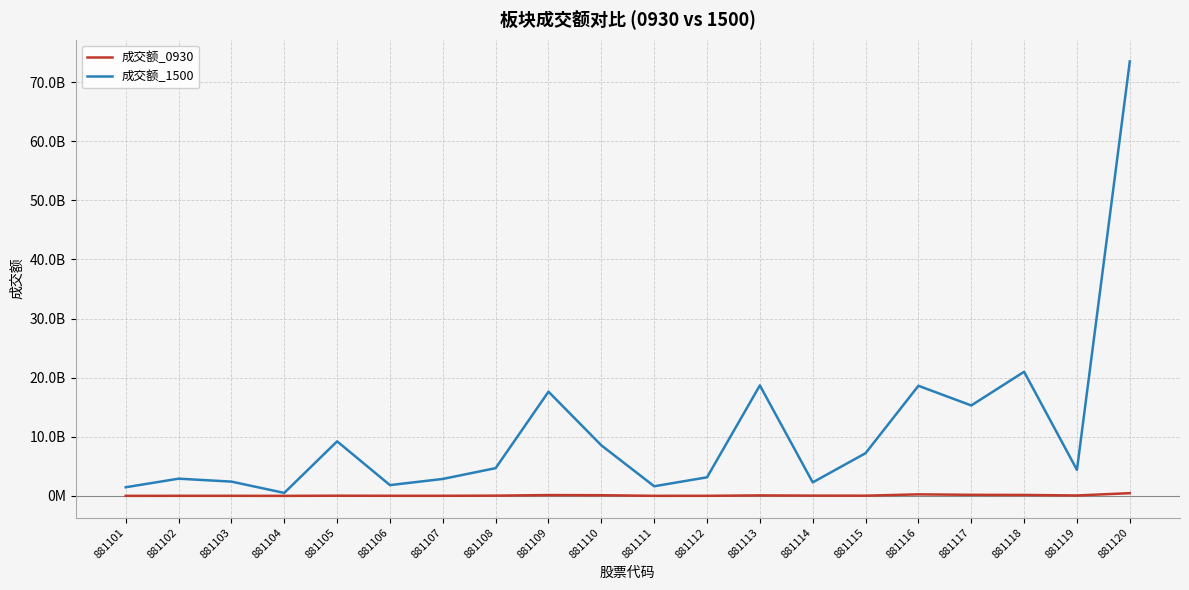

What is the approximate value of 成交额_0930 at 881104?

825002